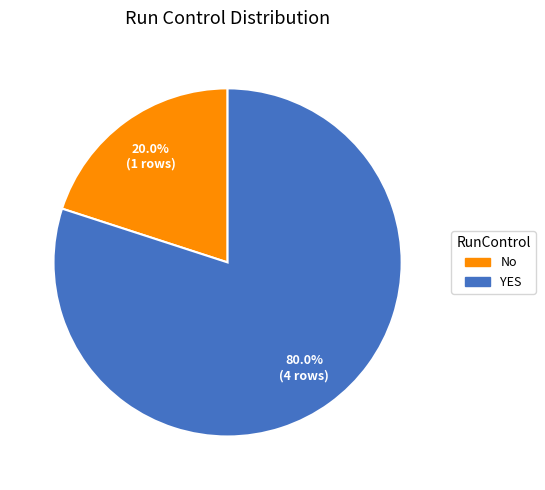

Rank the categories by value from lowest to highest.

No, YES